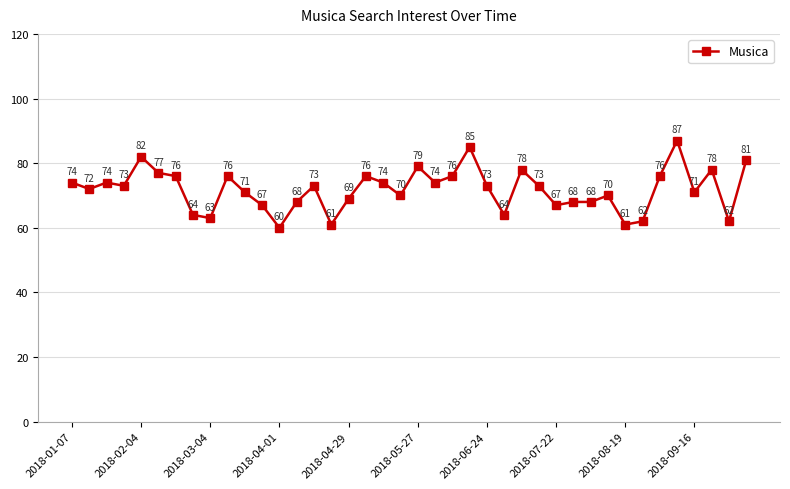

True or false: there are more than 0 points higher than both neighbors.

True